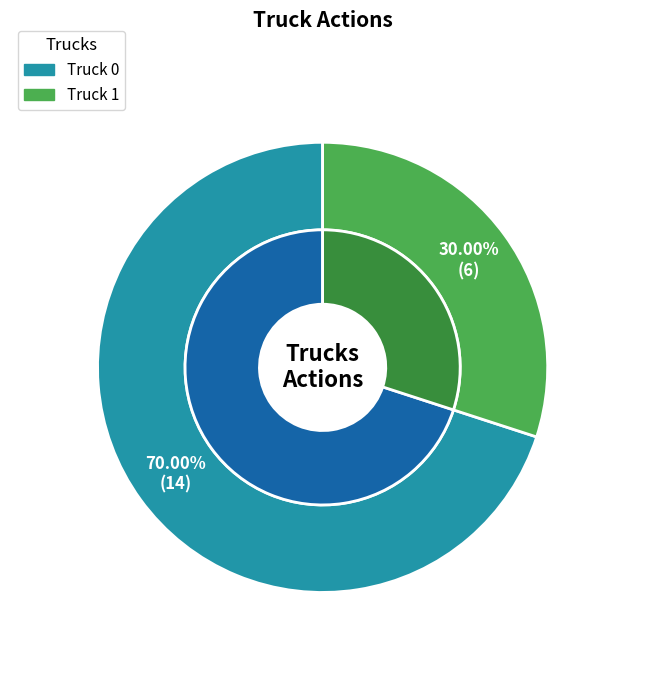

What percentage is the Truck 0 slice, to the nearest percent?

70%